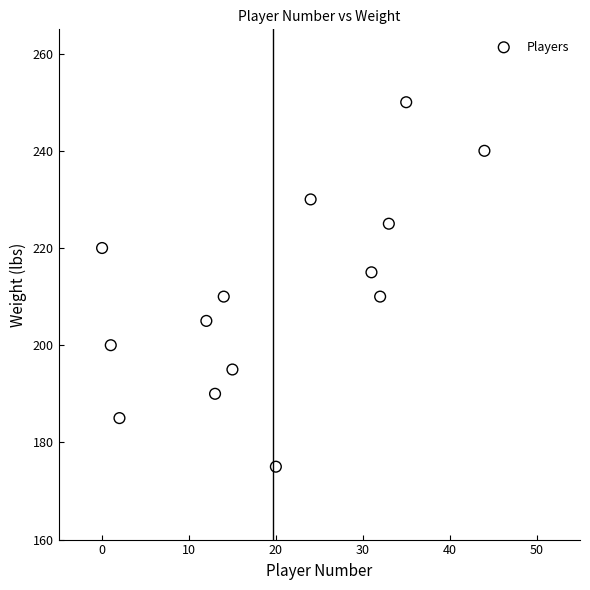

What is the range of X values (max minus min)?

44